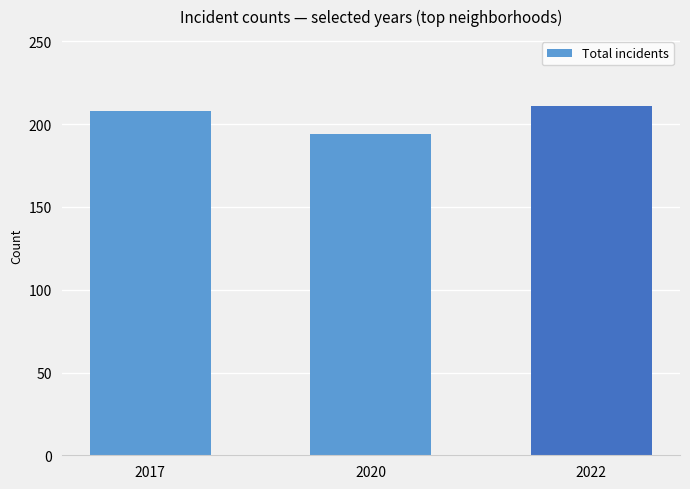

Count the values in the range 194 to 211.

3